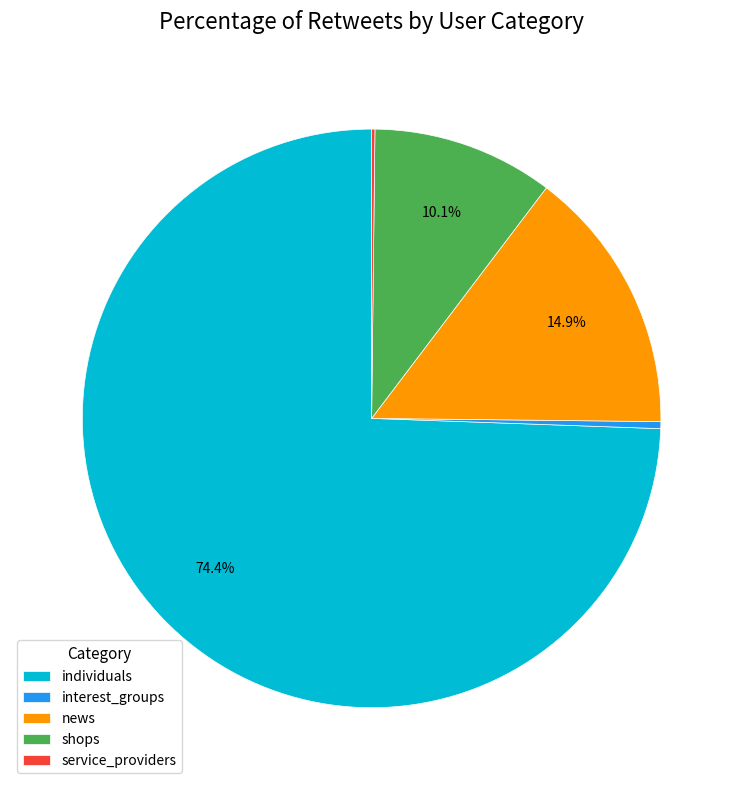

How much of the chart is everything except individuals?

25.6%